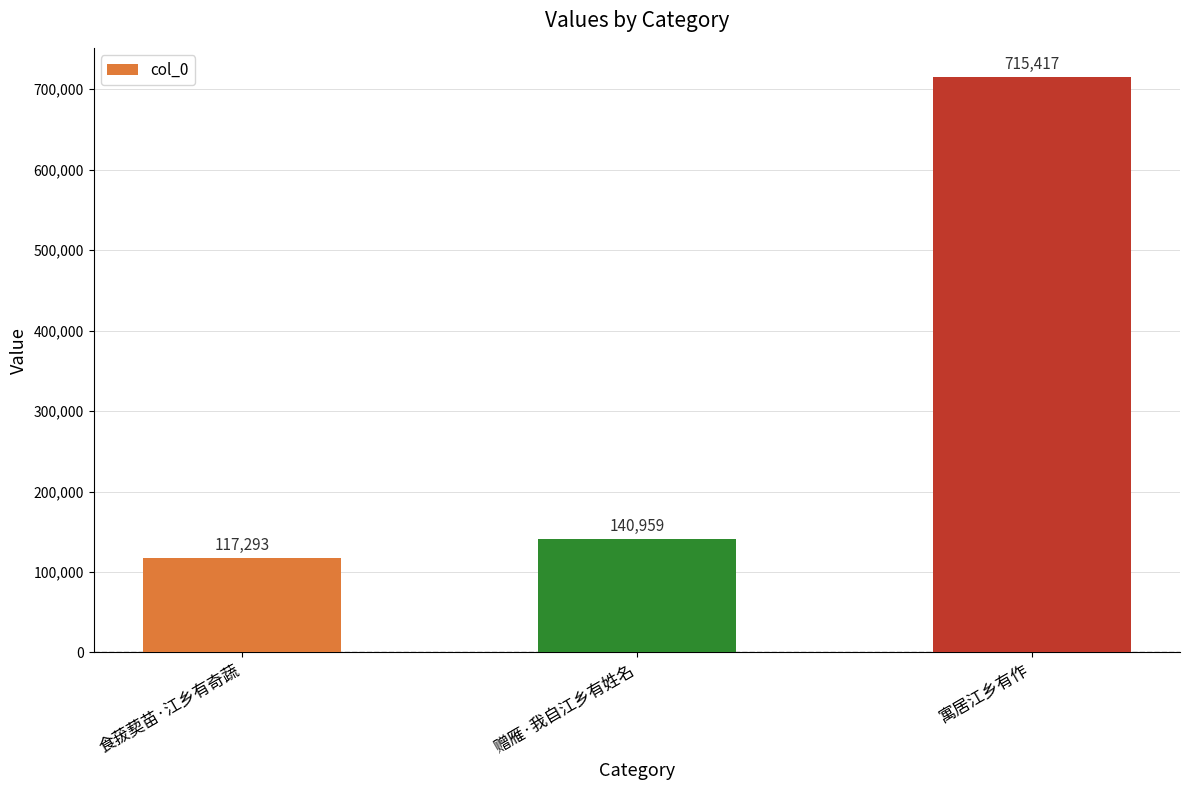

What is the maximum value shown in the chart?

715417